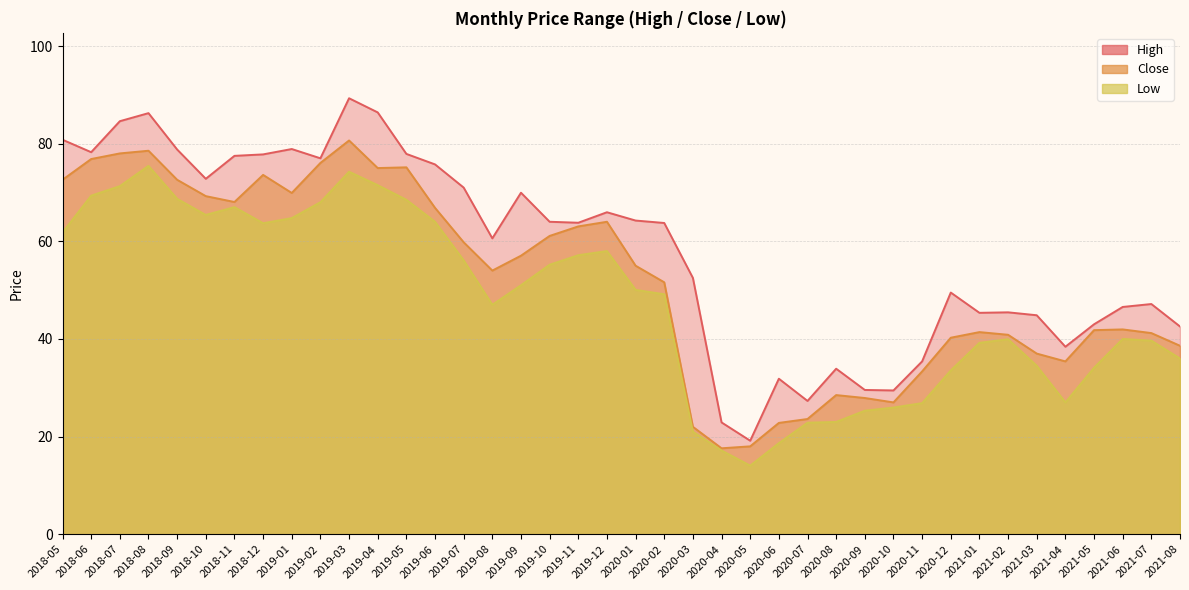

Which category has the highest value in the Close series?

2019-03